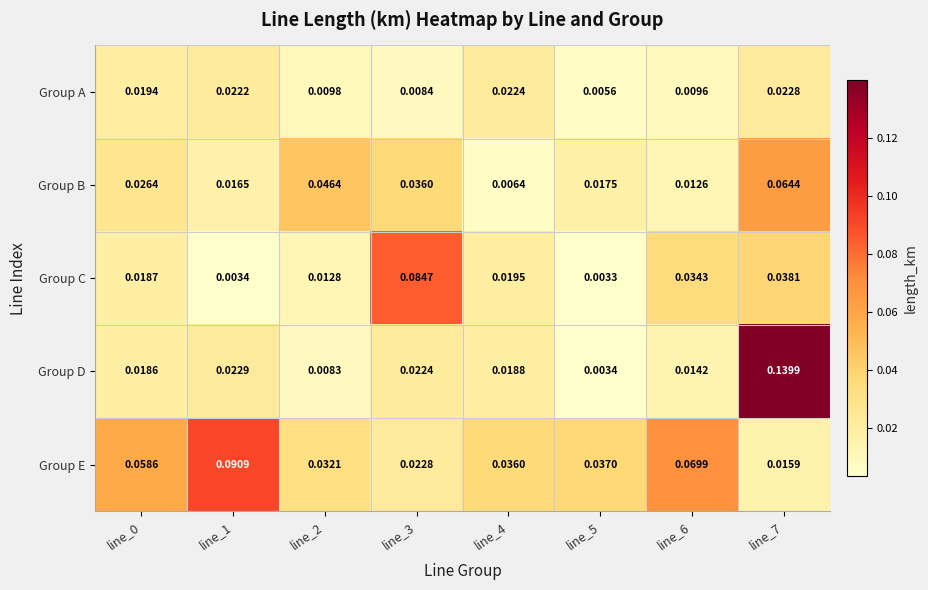

Which series has the largest total across all categories?

Group E